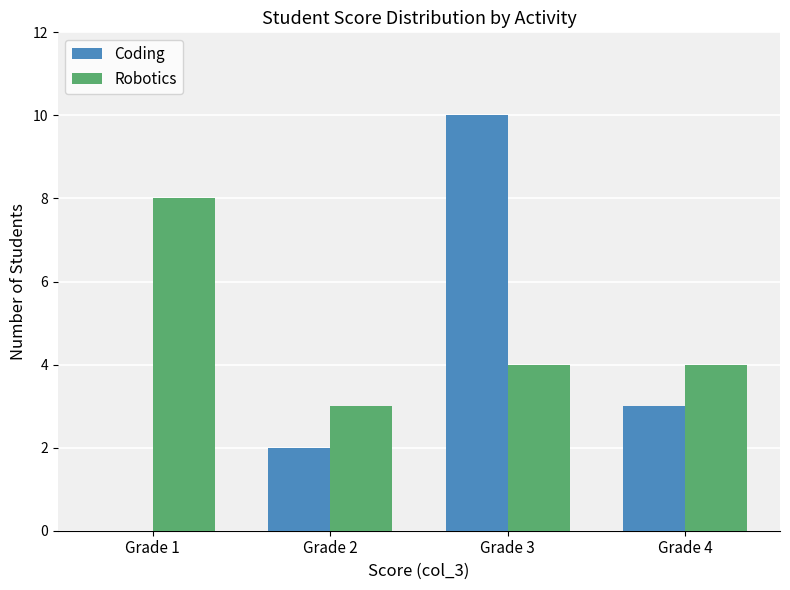

Is the value of Robotics at Grade 2 greater than the value of Coding at Grade 1?

Yes